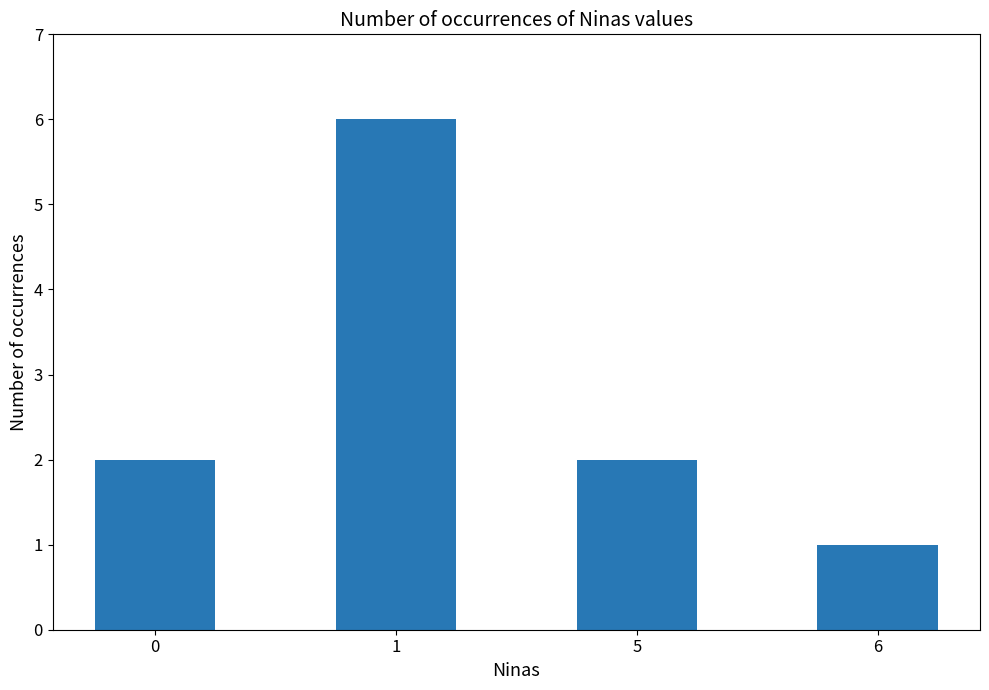

What is the maximum value shown in the chart?

6